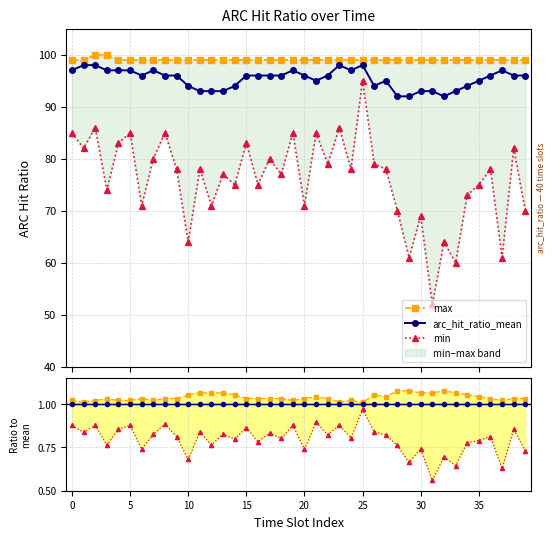

Which series has the widest spread of values?

min